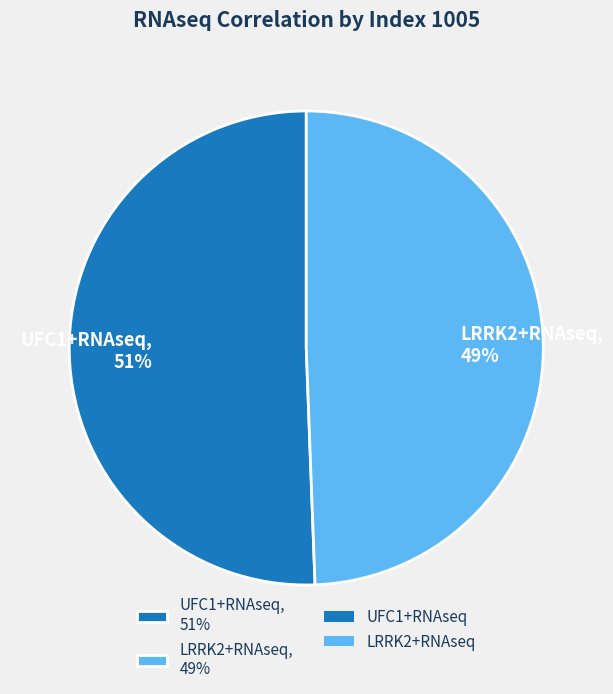

Count the number of slices in the pie.

2